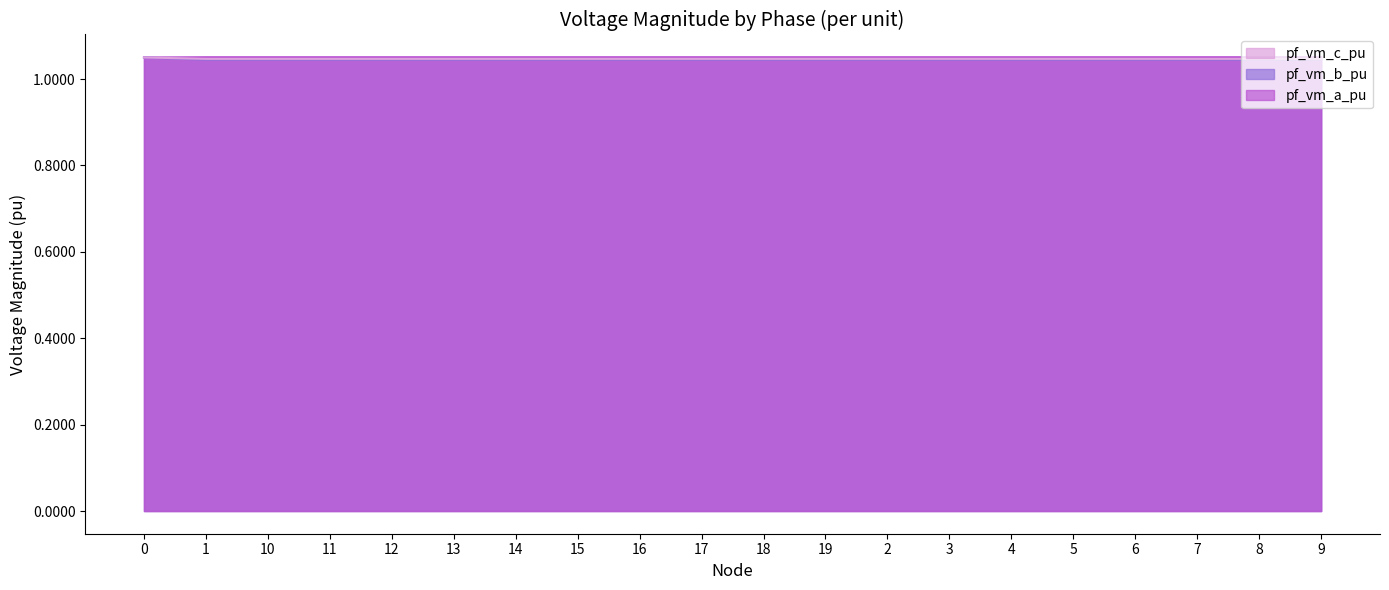

What is the average value of the pf_vm_b_pu series?

1.0